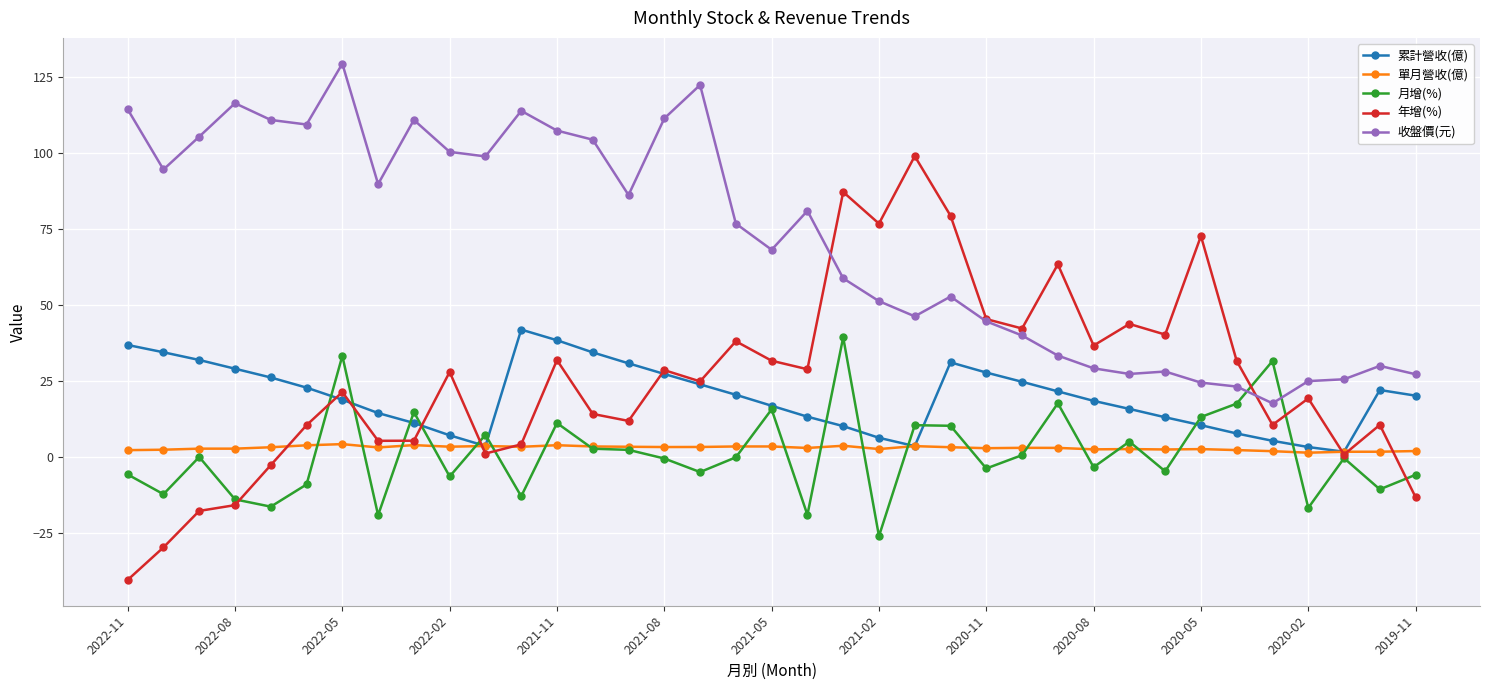

How many lines are shown in the chart?

5